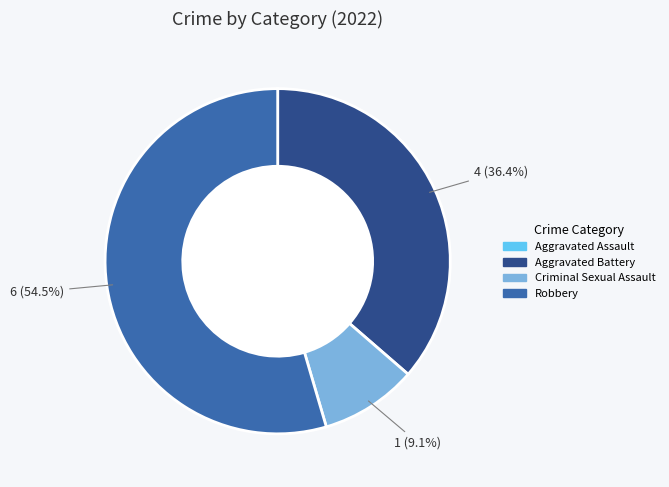

Do Aggravated Battery and Robbery together represent more than half of the pie?

Yes